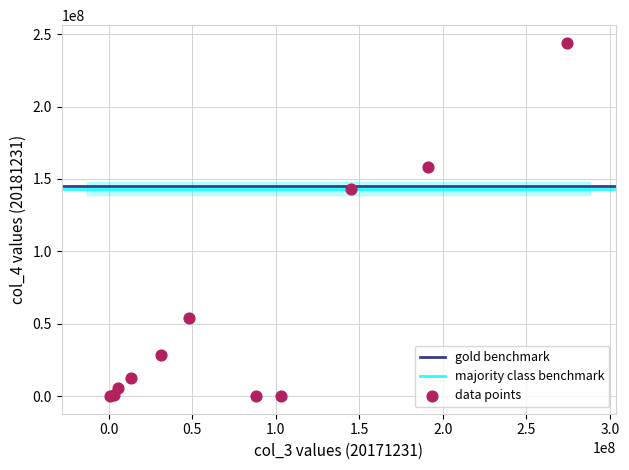

What Y value in the scatter plot is closest to 122050286?

143291725.6